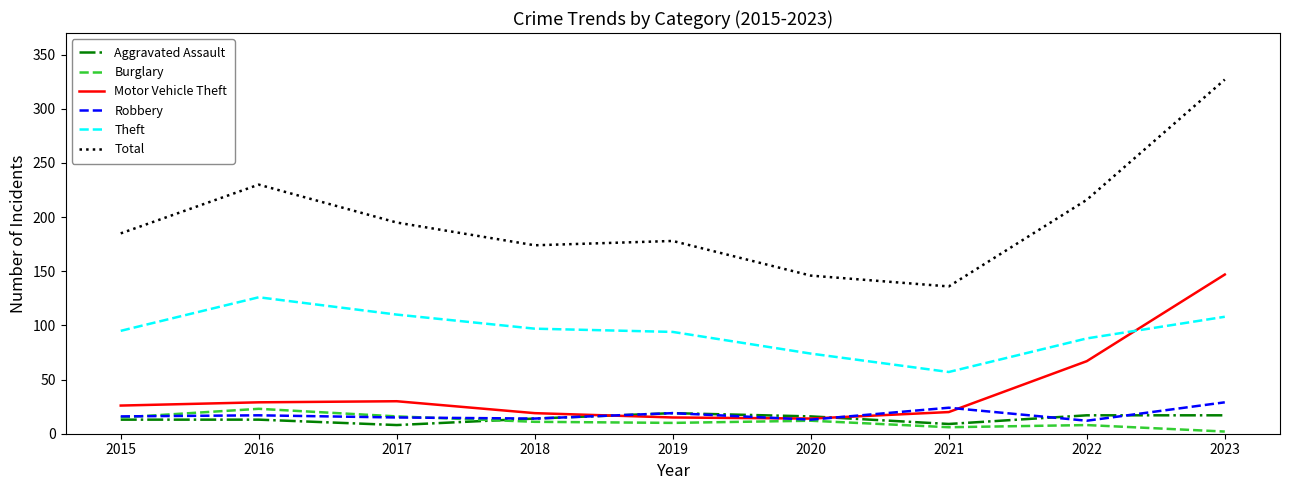

True or false: Total has more than 2 interior local peaks.

False